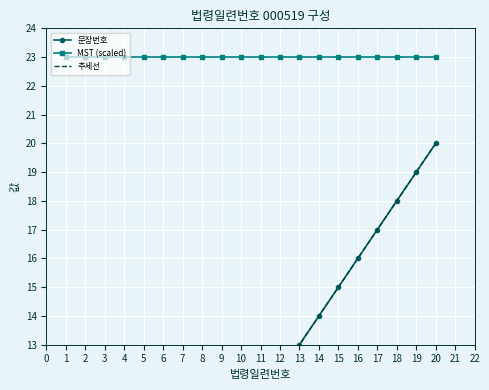

What is the difference between the maximum and minimum values?

19